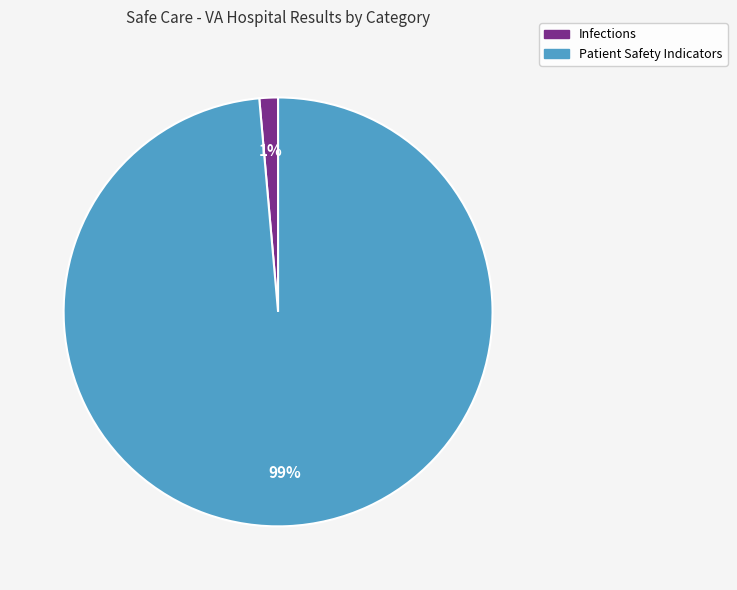

To the nearest percent, what percentage of the pie is Patient Safety Indicators?

99%